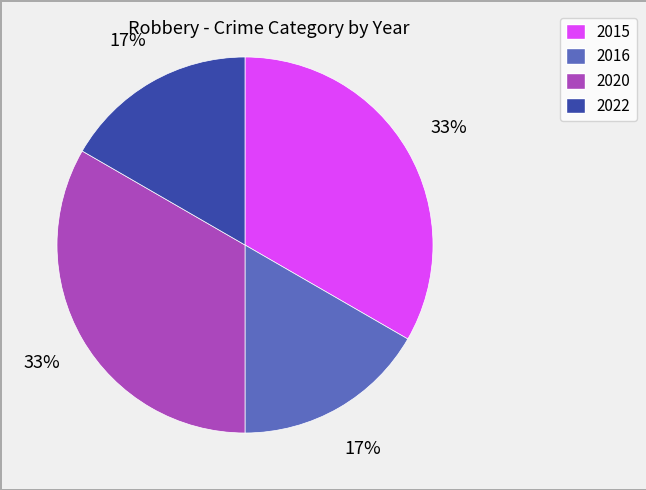

To the nearest percent, what is the combined percentage of 2016 and 2020?

50%